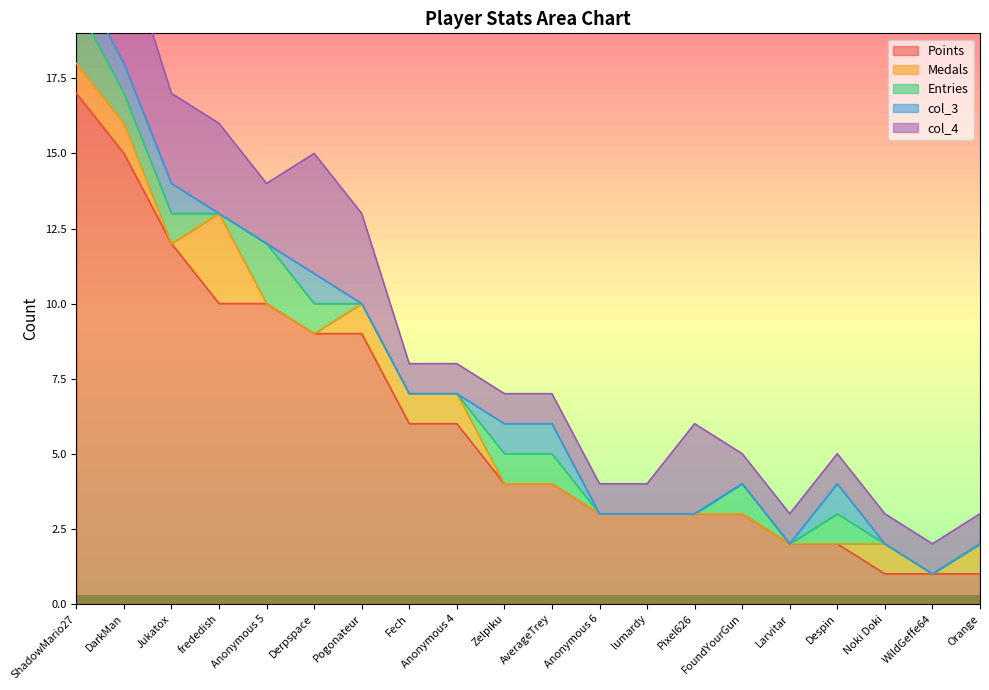

What is the maximum value for Medals?

3